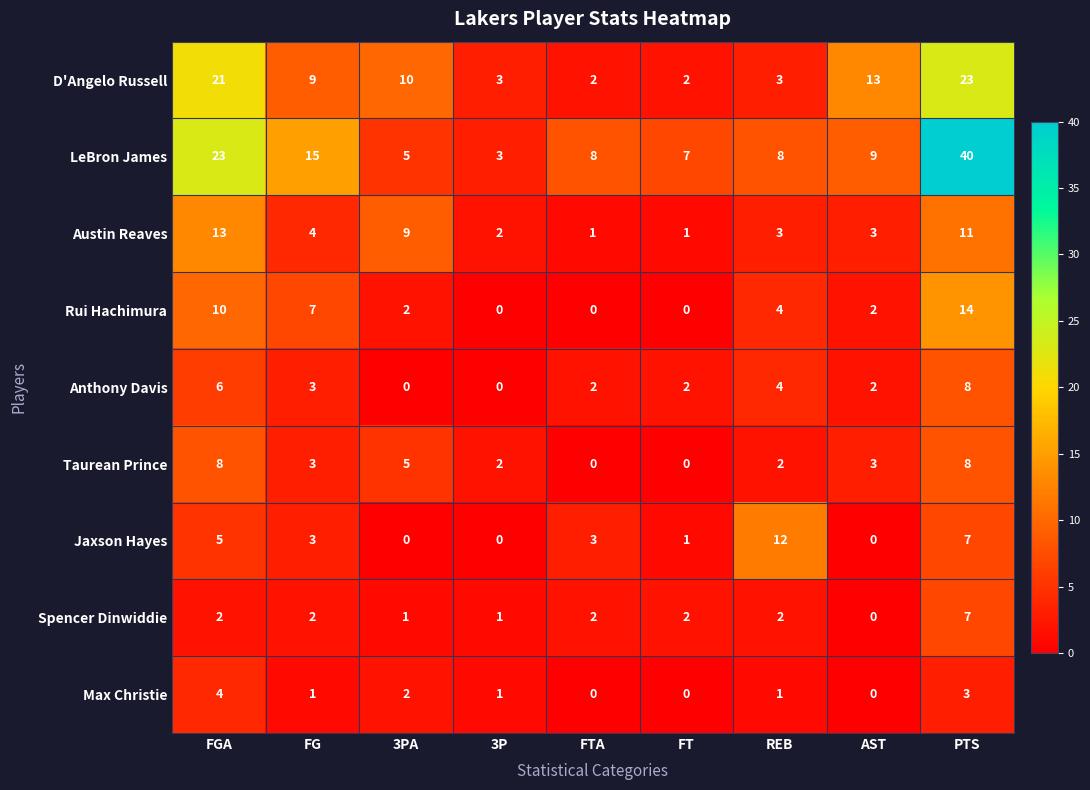

Which category has the highest value in the Jaxson Hayes series?

REB